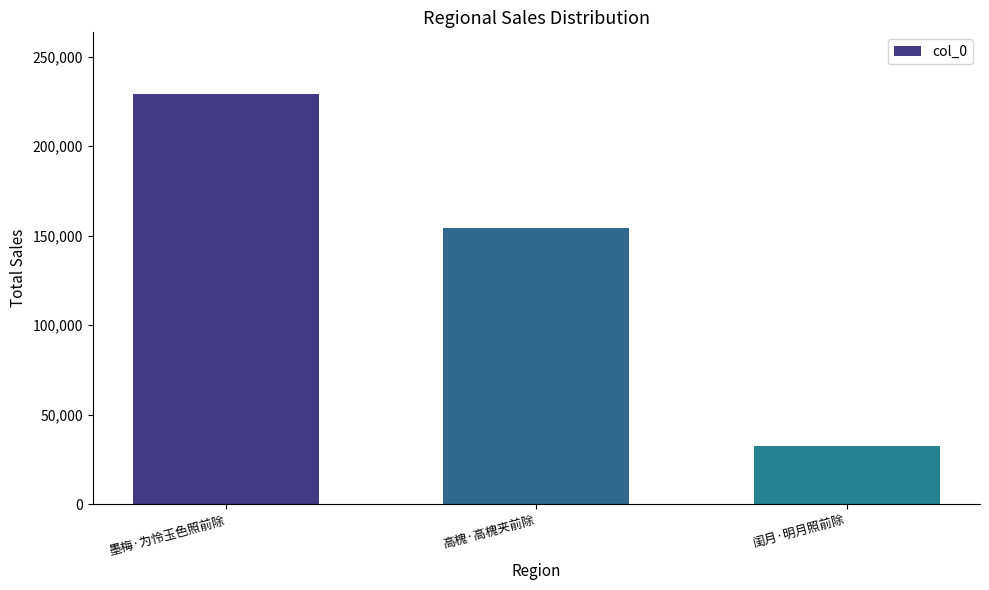

The value at 高槐·高槐夹前除 is 226340. True or false?

False